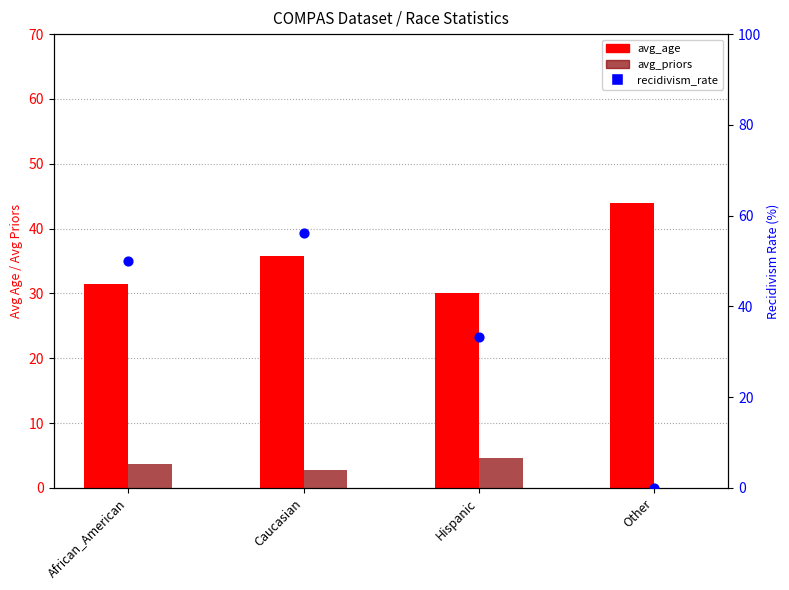

Which series contains the highest Y value?

recidivism_rate